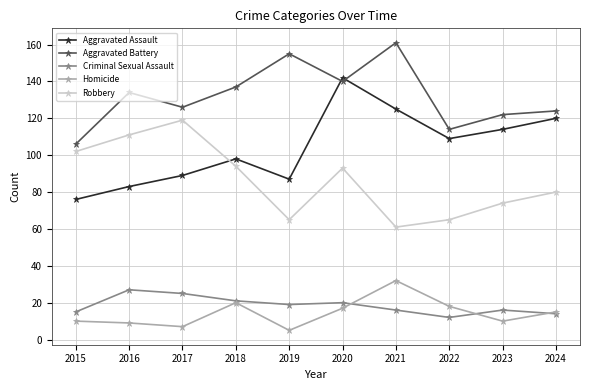

What is the difference between the maximum and minimum values in the Homicide series?

27